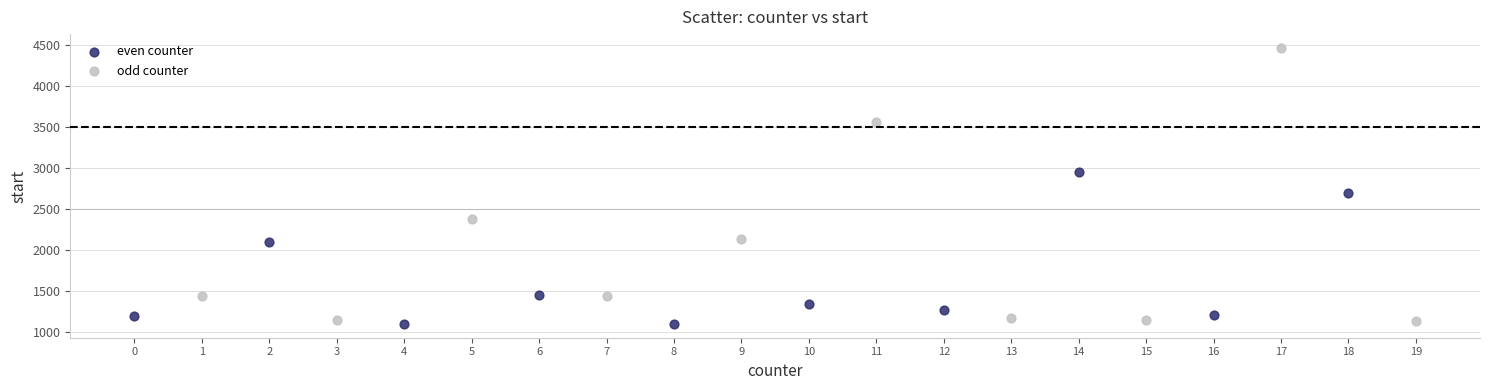

Which series reaches the maximum Y coordinate?

odd counter